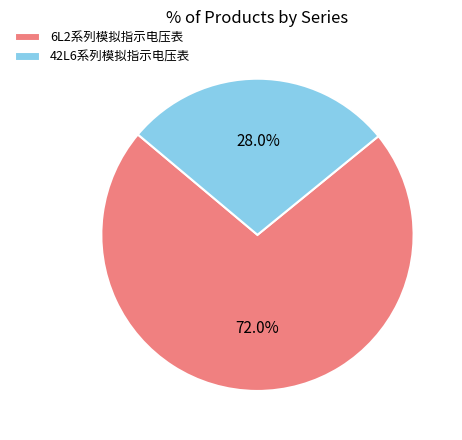

What percentage is the 42L6系列模拟指示电压表 slice, to the nearest percent?

28%